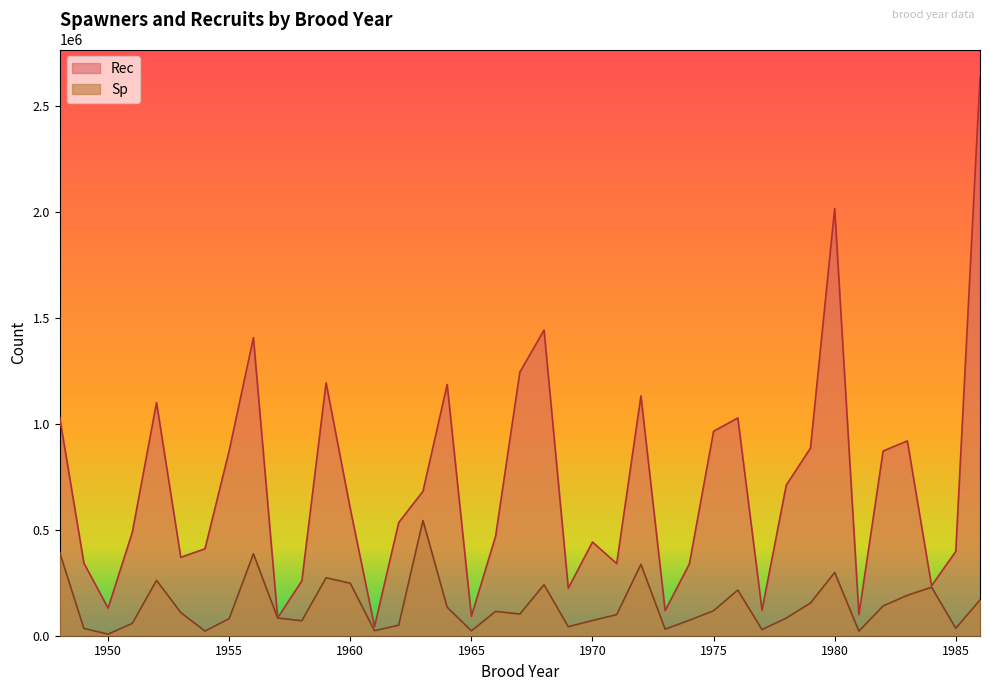

What is the minimum value shown in the chart?

7493